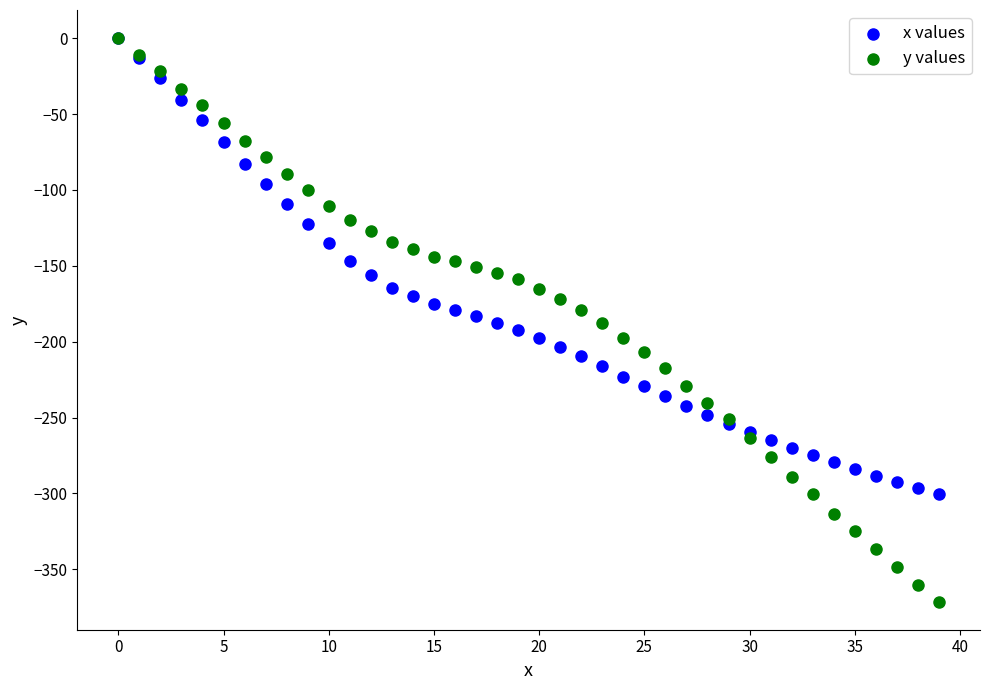

What are all the series names shown in the legend?

x values, y values